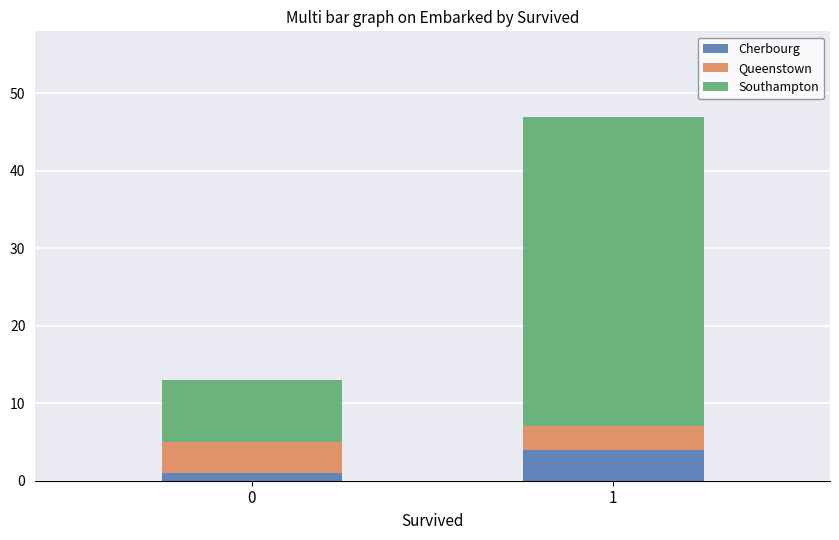

What is the sum of all Cherbourg values?

5